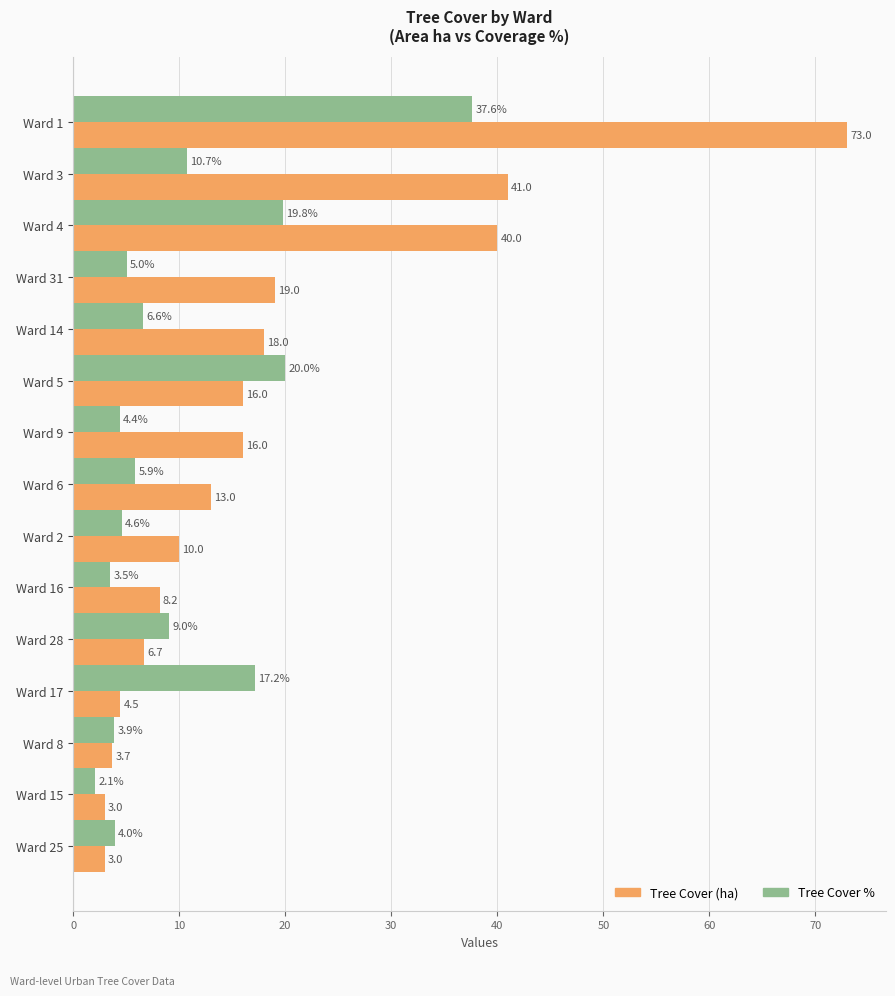

The Tree Cover % series shows 20.0 at Ward 5. True or false?

True